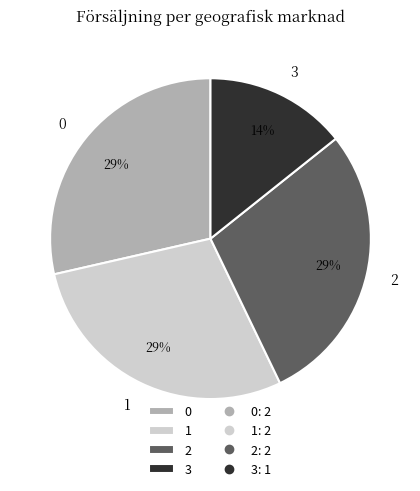

To the nearest percent, what portion does 2 represent?

29%